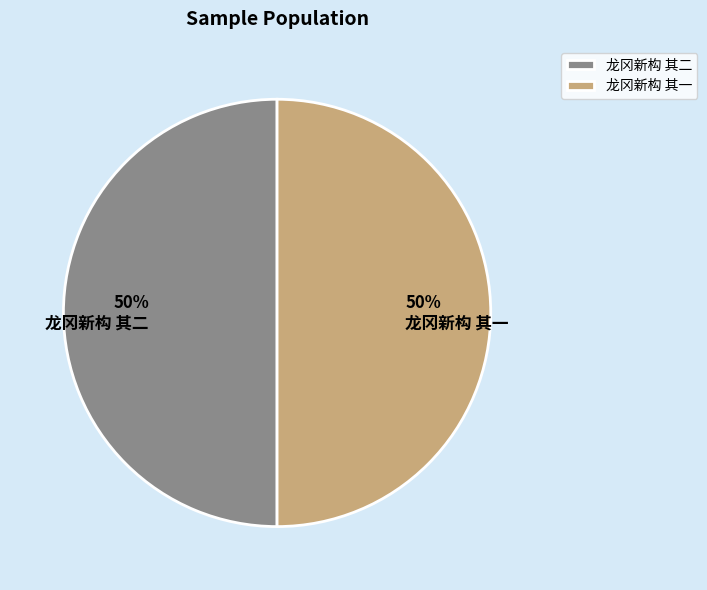

What percentage is the 龙冈新构 其二 slice, to the nearest percent?

50%